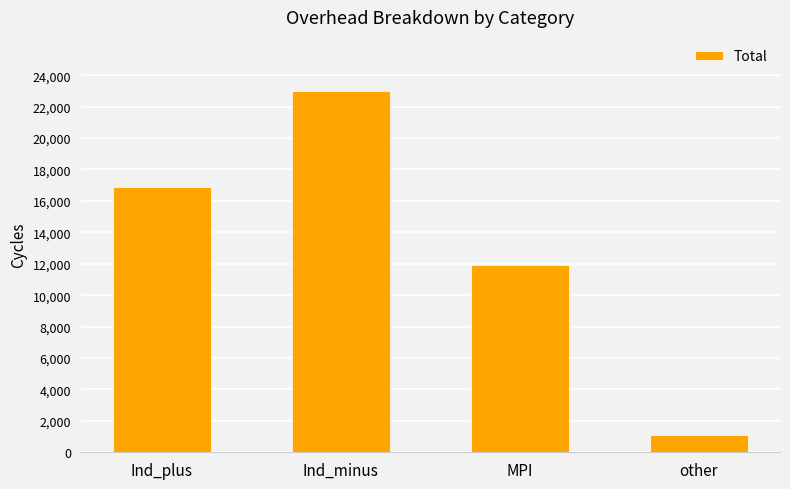

How many values are below 16855?

2